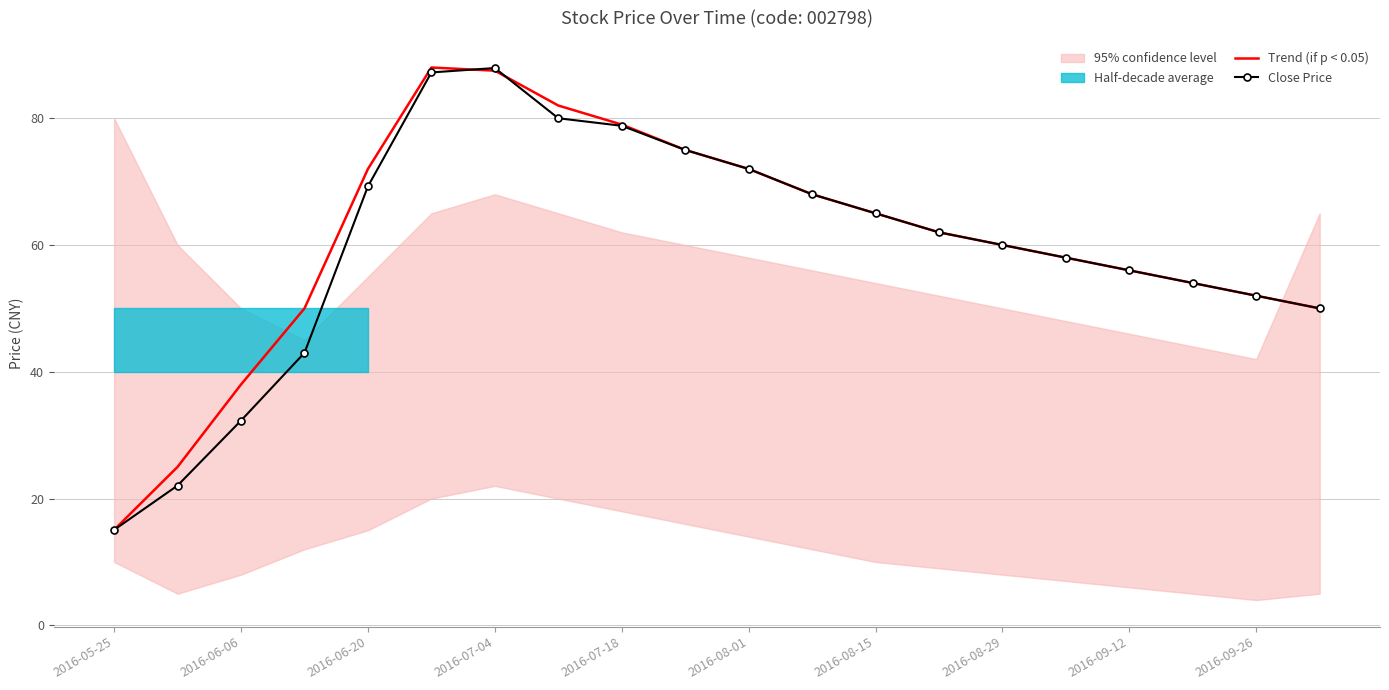

Is this an area chart (filled region under the line)?

No